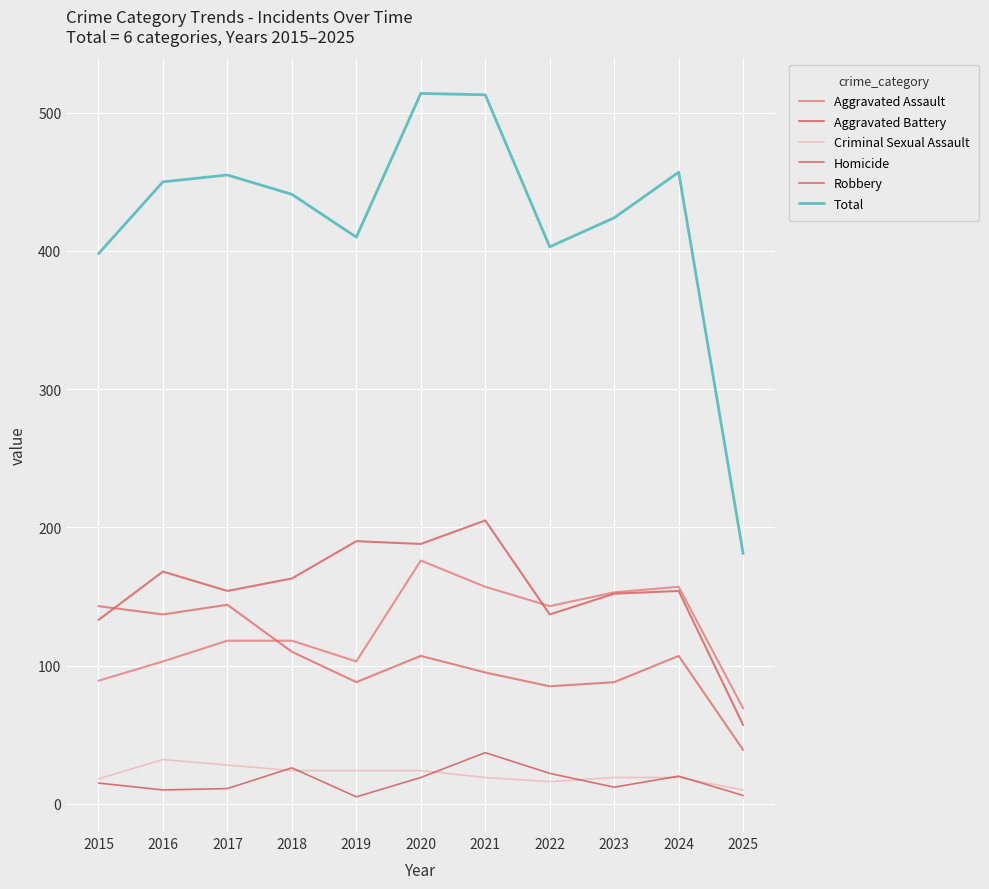

At which label does Aggravated Assault reach its minimum?

2025